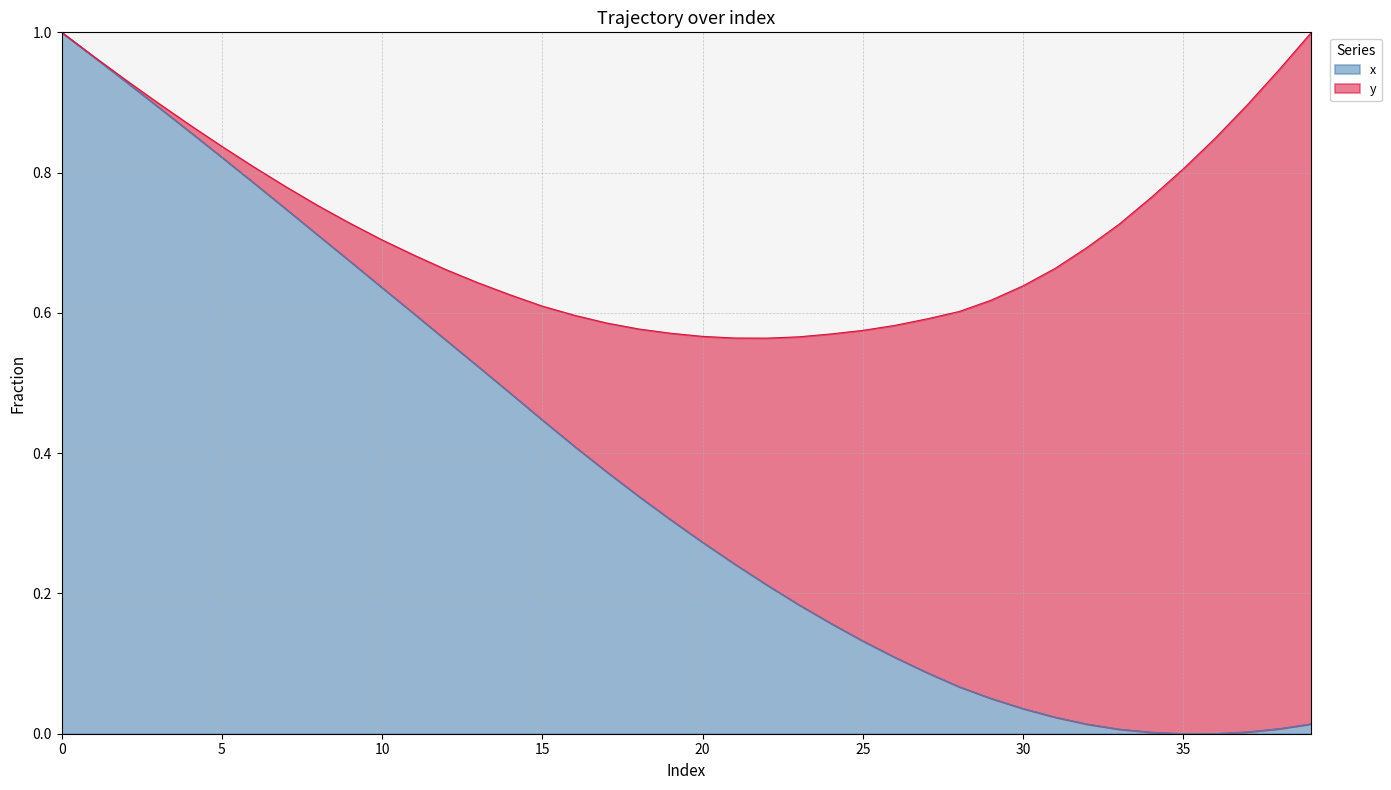

List the labels in order of value, smallest first.

35, 36, 34, 37, 33, 38, 32, 39, 31, 30, 29, 28, 27, 26, 25, 24, 23, 22, 21, 20, 19, 18, 17, 16, 15, 14, 13, 12, 11, 10, 9, 8, 7, 6, 5, 4, 3, 2, 1, 0